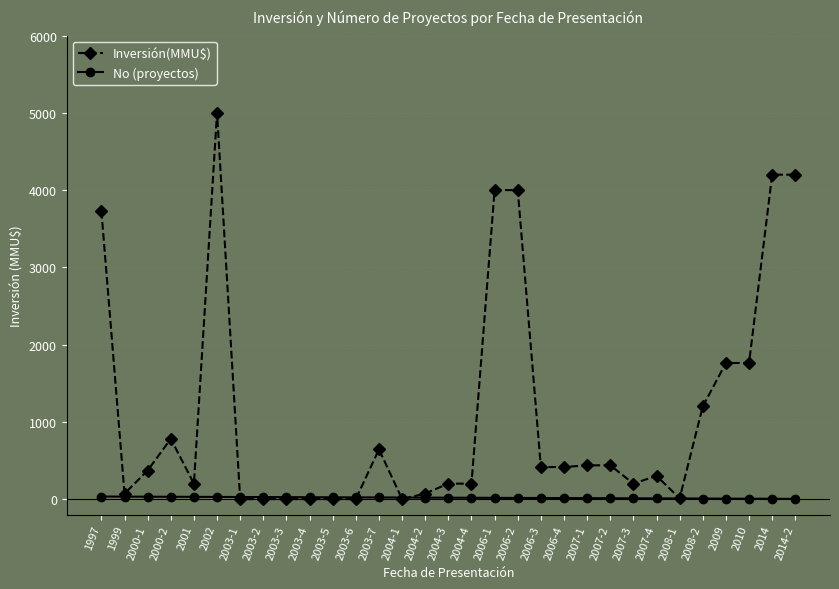

What is the total value across all series at 2004-1?

20